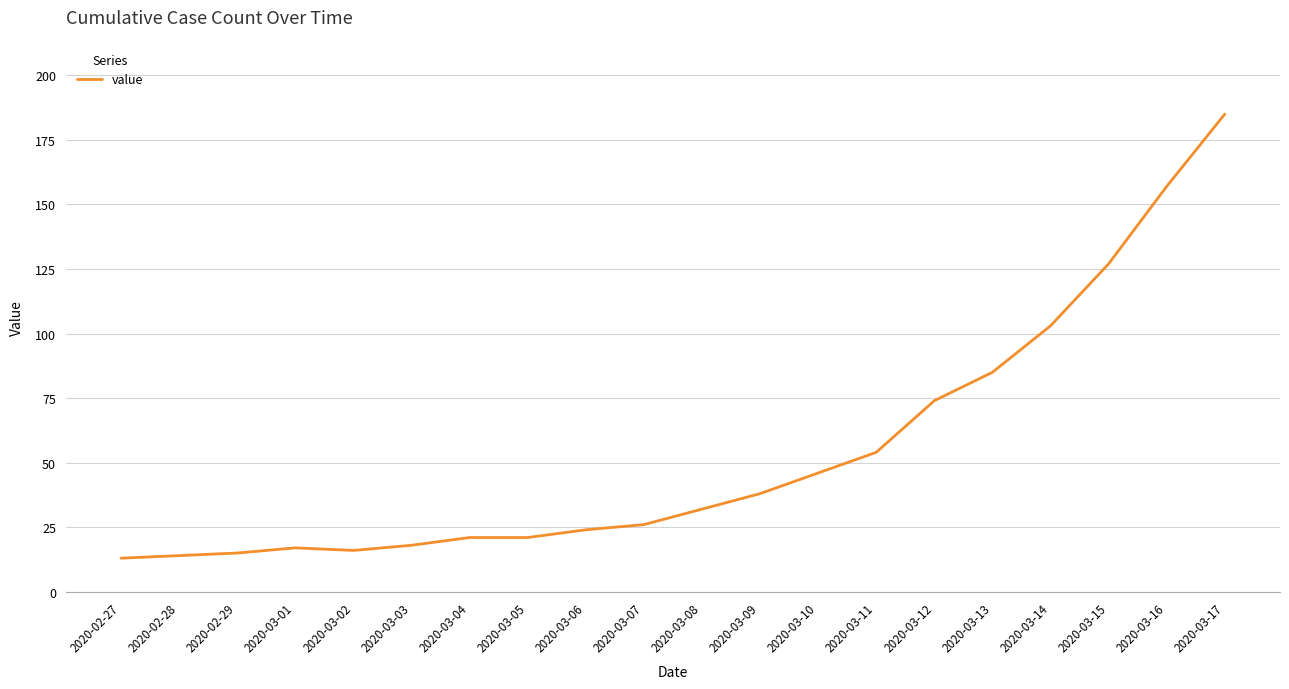

Reading left to right, list all the values displayed in this chart.

13	14	15	17	16	18	21	21	24	26	32	38	46	54	74	85	103	127	157	185